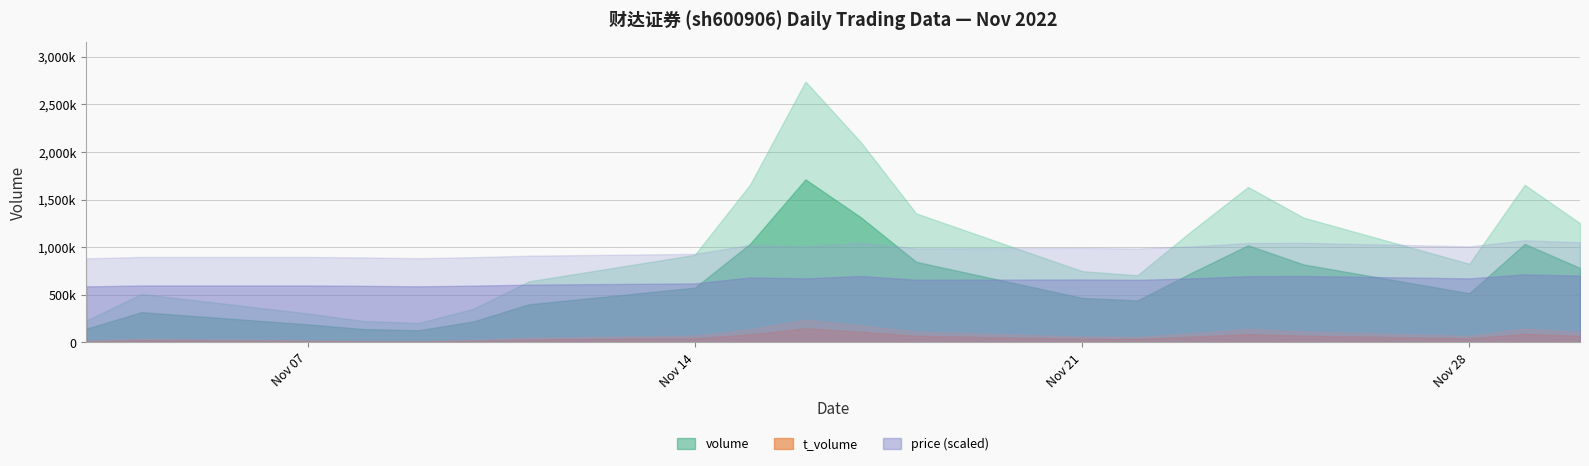

At which category does the chart reach its minimum across all series?

2022-11-09